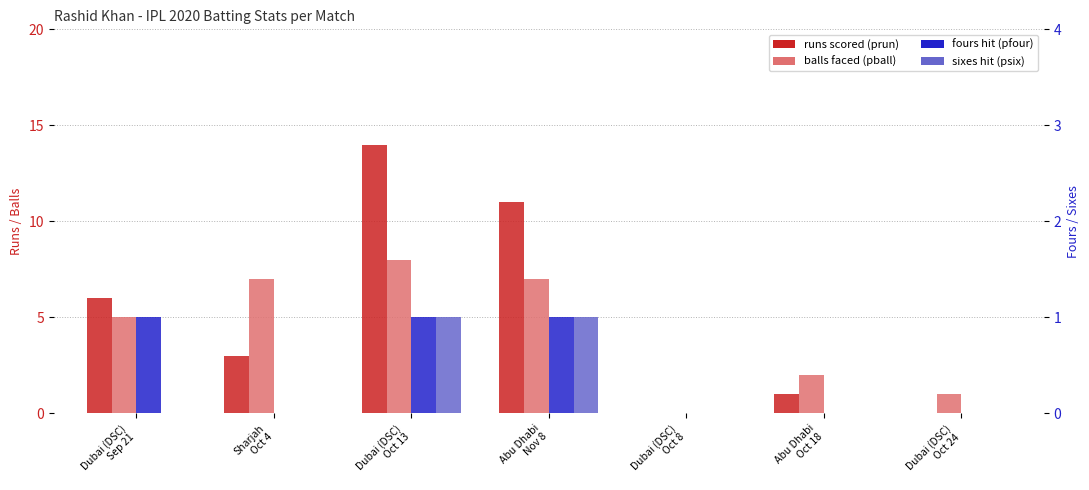

Reading left to right, extract all data points from this chart.

prun: 6	3	14	11	0	1	0
pball: 5	7	8	7	0	2	1
pfour: 1	0	1	1	0	0	0
psix: 0	0	1	1	0	0	0